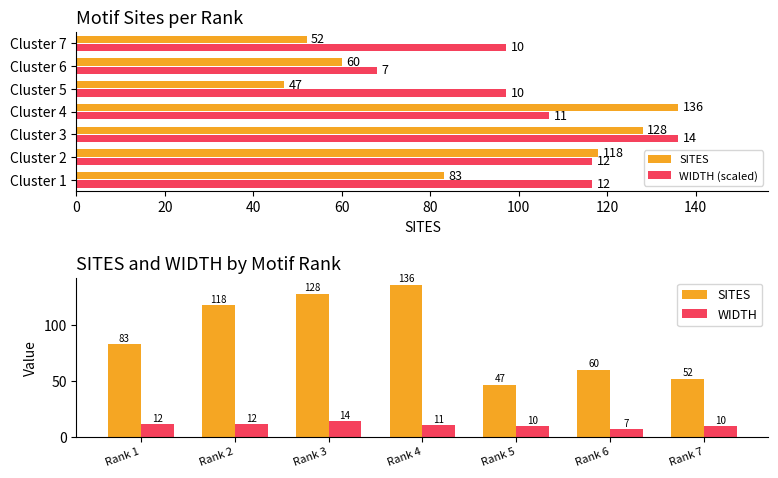

Are the bars grouped side by side (vs. stacked)?

Yes